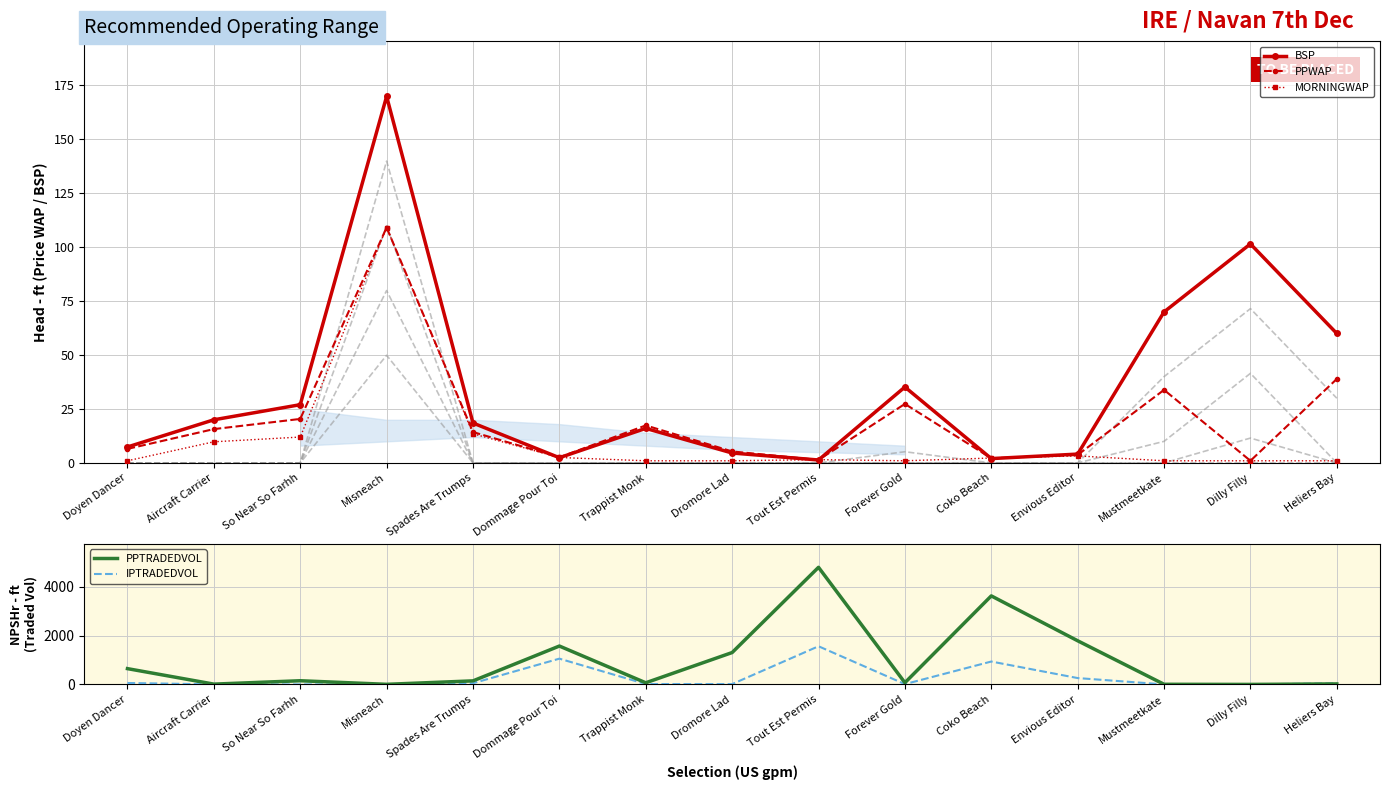

What is the label of the 11th point from the right?

Spades Are Trumps